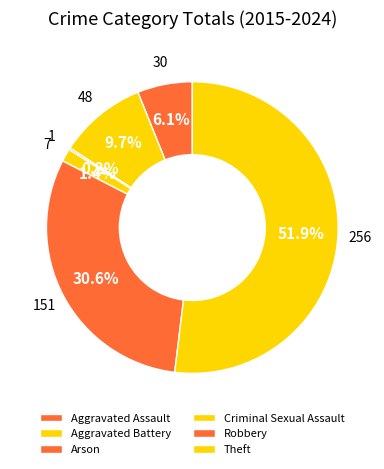

To the nearest percent, what percentage of the pie is Aggravated Assault?

6%